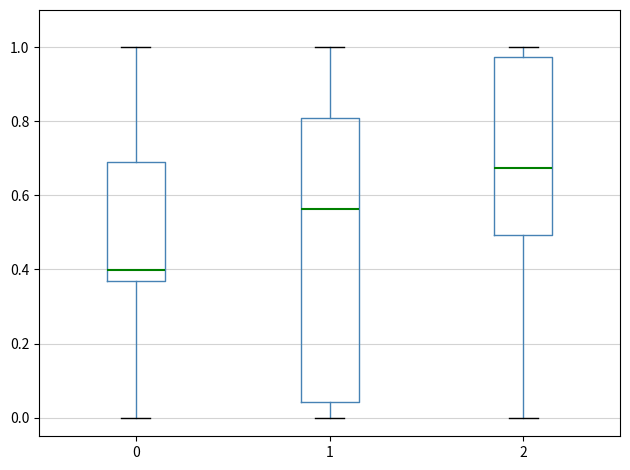

Where does the lower whisker of the box at x = 0 end on the y-axis? The values are not printed on the chart, so give them approximately, as read against the axis.

0.00